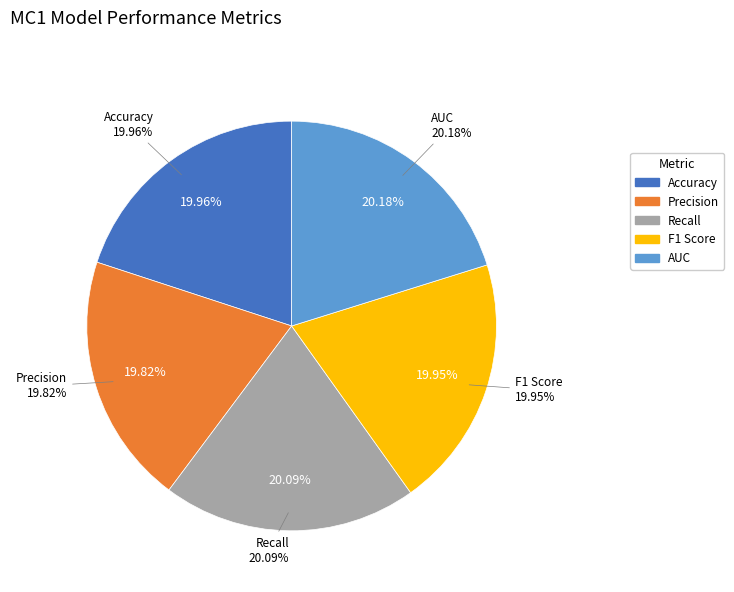

To the nearest percent, what is the combined percentage of Precision and F1 Score?

40%